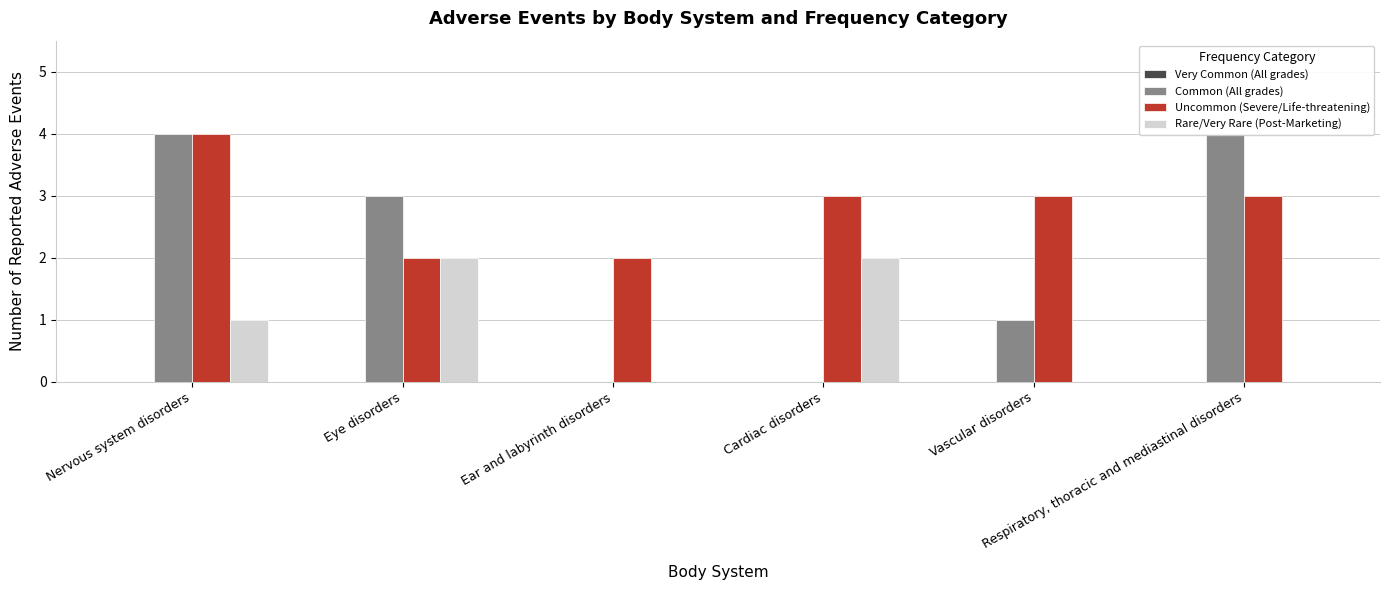

How many values in the Rare/Very Rare (Post-Marketing) series exceed 1?

2